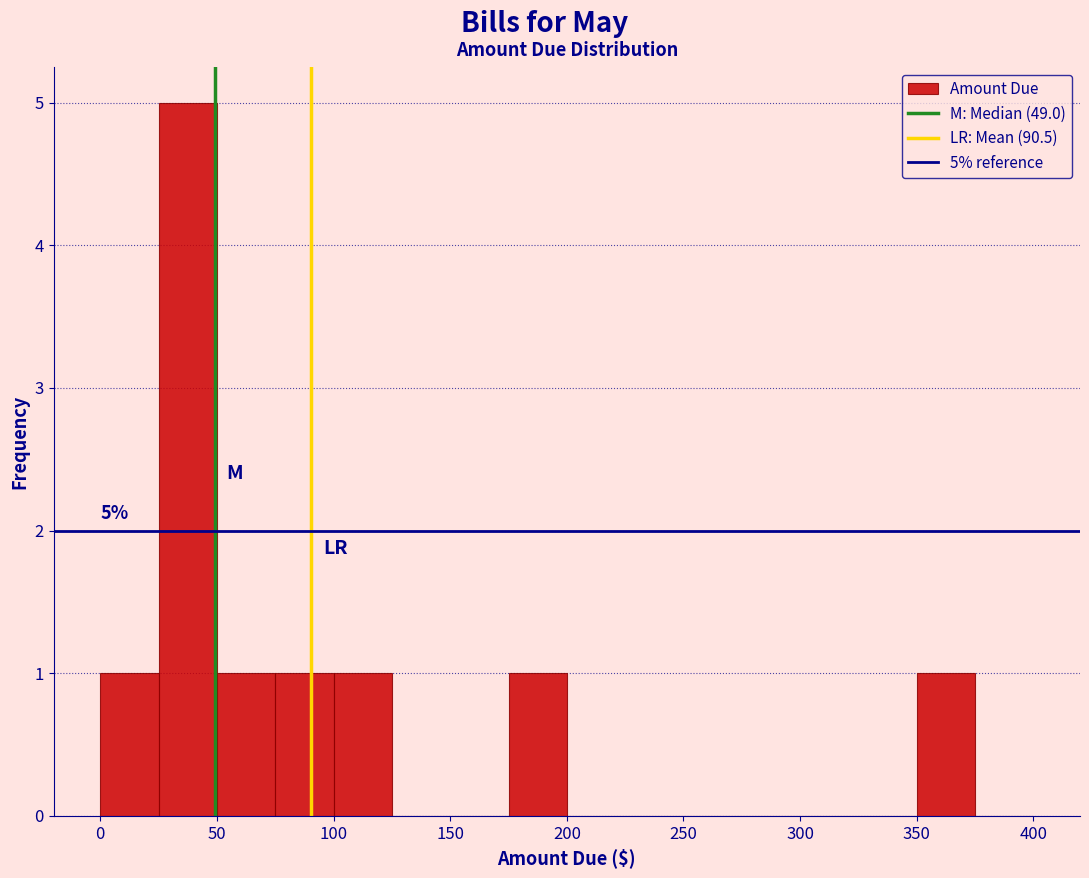

Which range on the x-axis has the tallest bar?

25 to 50